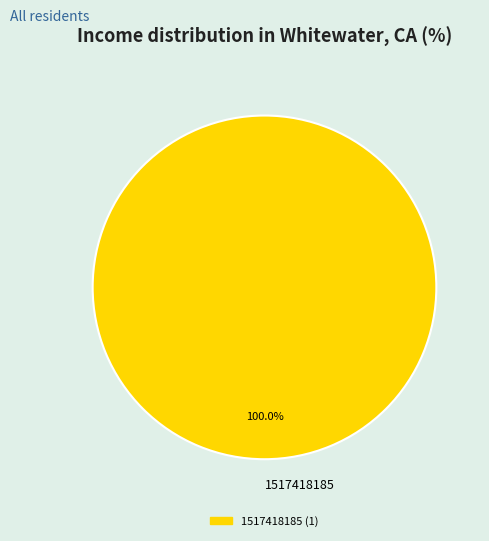

Which category accounts for the majority?

1517418185